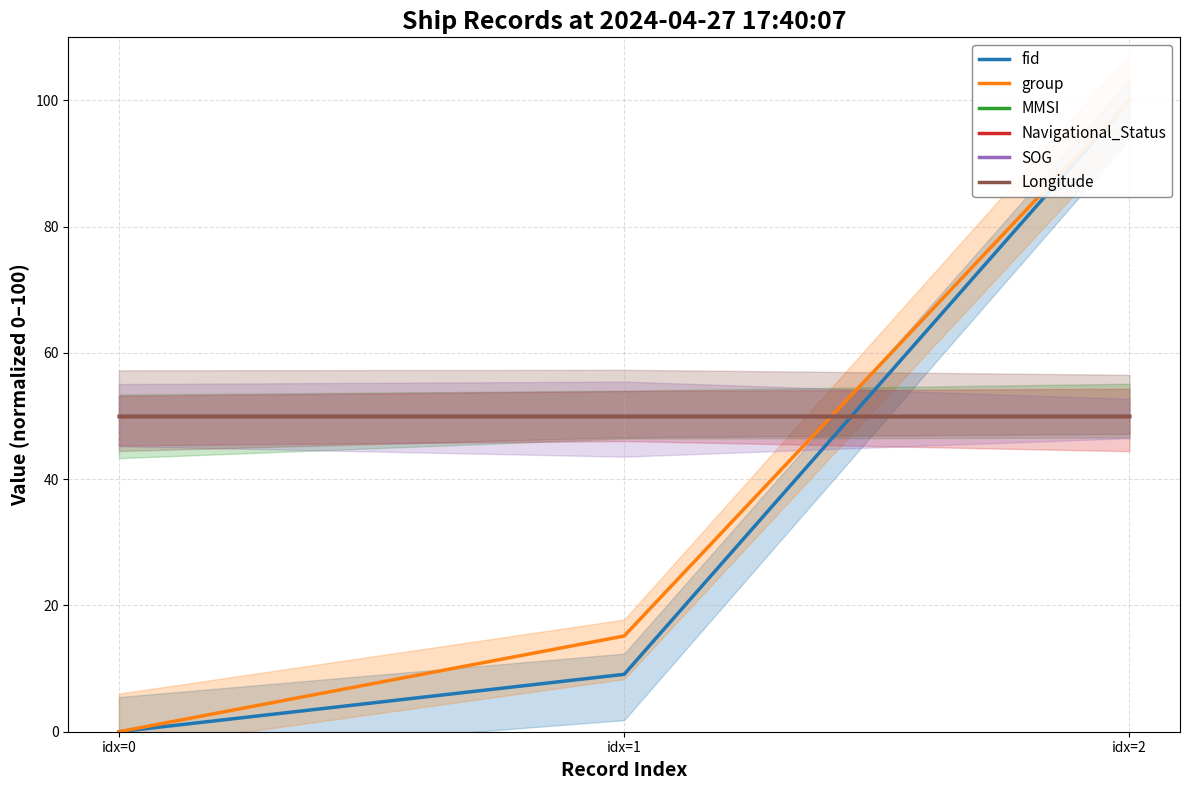

True or false: MMSI has a value of 50.0 at idx=2.

True